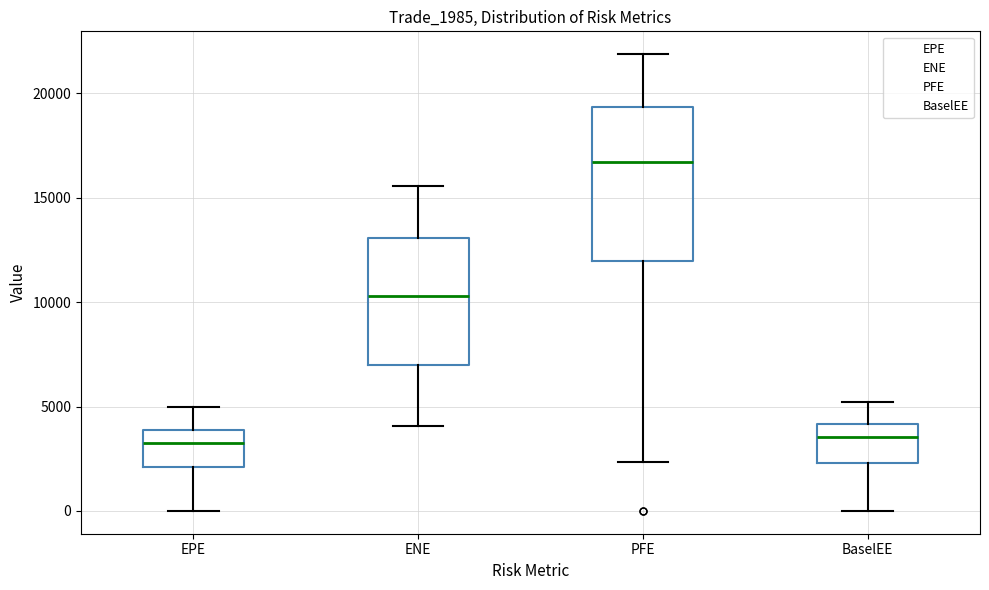

Reading left to right, transcribe this box plot: for each box, give where its median line is, the range the box spans, and where its two whiskers end, as read against the y-axis. The values are not printed on the chart, so give them approximately, as read against the axis.

EPE: median 3000, box 2000 to 4000, whiskers 0 to 5000
ENE: median 10500, box 7000 to 13000, whiskers 4000 to 15500
PFE: median 16500, box 12000 to 19500, whiskers 2500 to 22000
BaselEE: median 3500, box 2500 to 4000, whiskers 0 to 5000